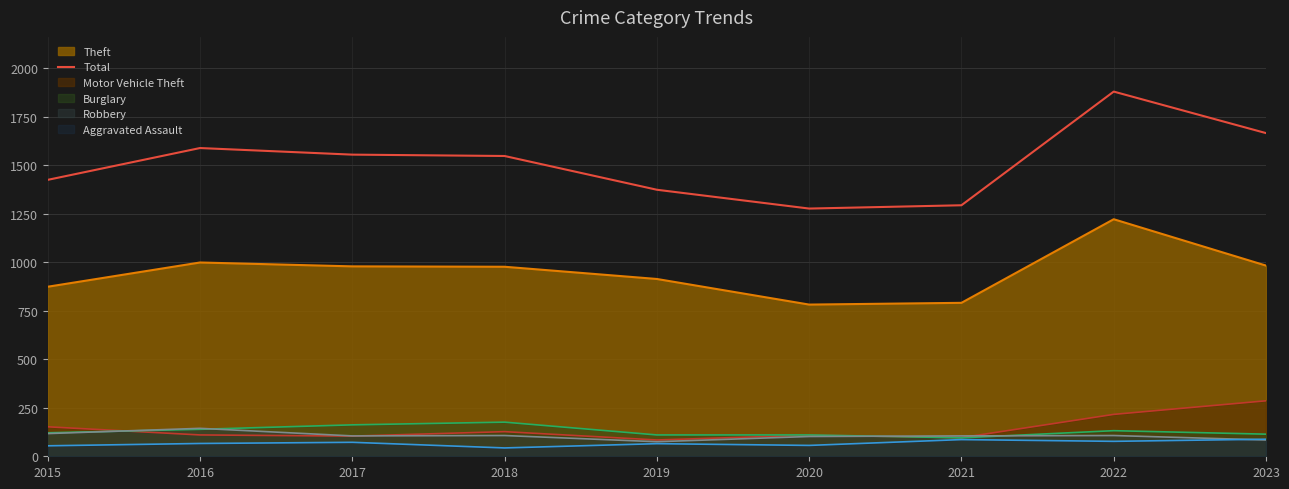

Where is the first local minimum?

2020